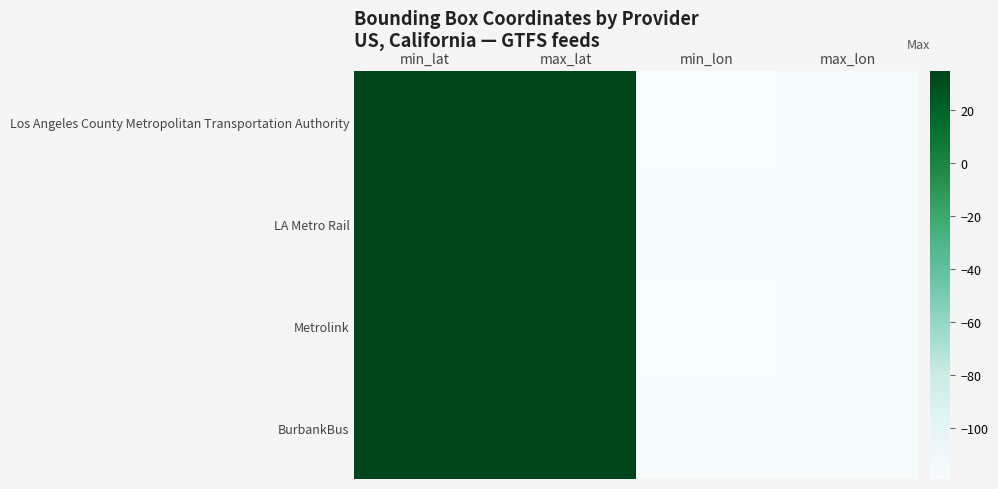

What is the smallest value displayed?

-119.2